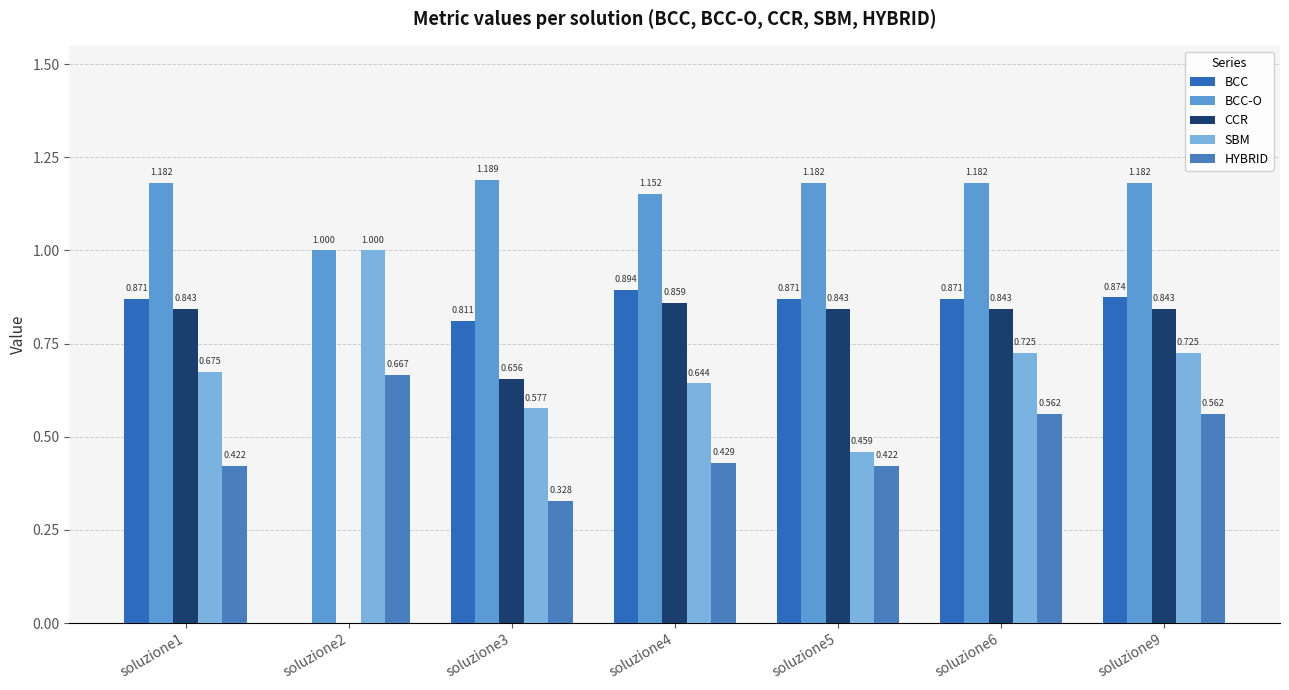

Between soluzione3 and soluzione4, which is larger?

soluzione4